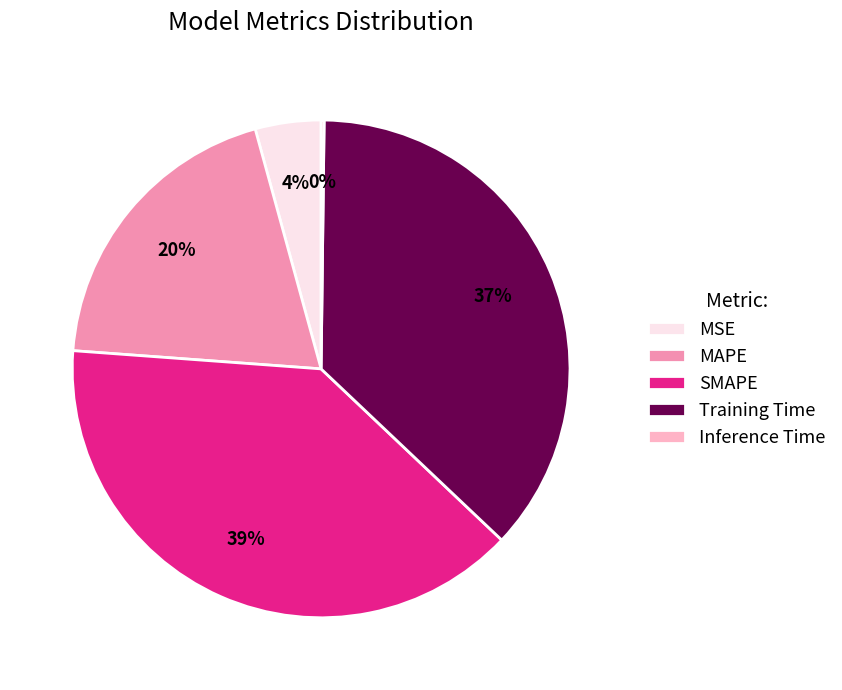

Is SMAPE the majority of the pie?

No